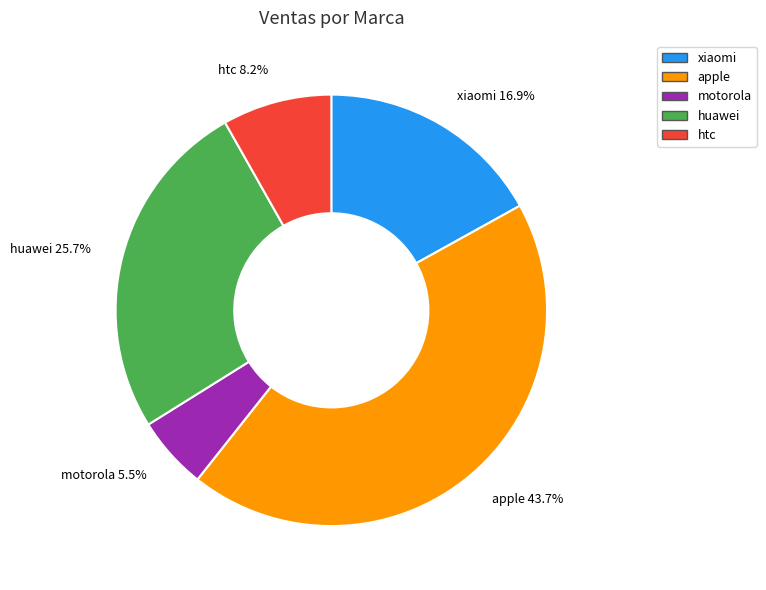

Is there a majority slice in this chart?

No